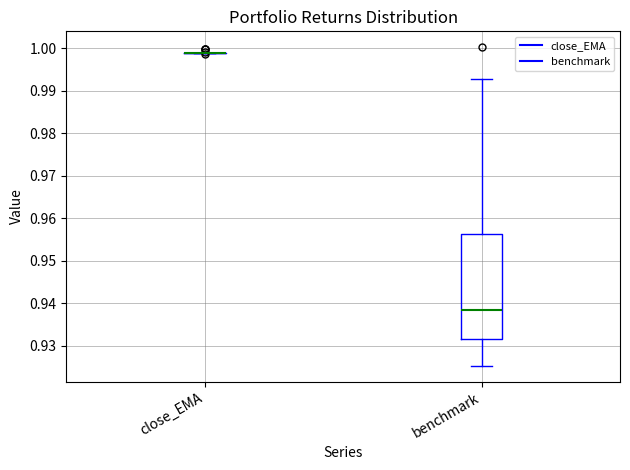

Reading left to right, transcribe this box plot: for each box, give where its median line is, the range the box spans, and where its two whiskers end, as read against the y-axis. The values are not printed on the chart, so give them approximately, as read against the axis.

close_EMA: box collapsed to a line at 0.999, whiskers 0.999 to 0.999
benchmark: median 0.938, box 0.932 to 0.956, whiskers 0.925 to 0.993